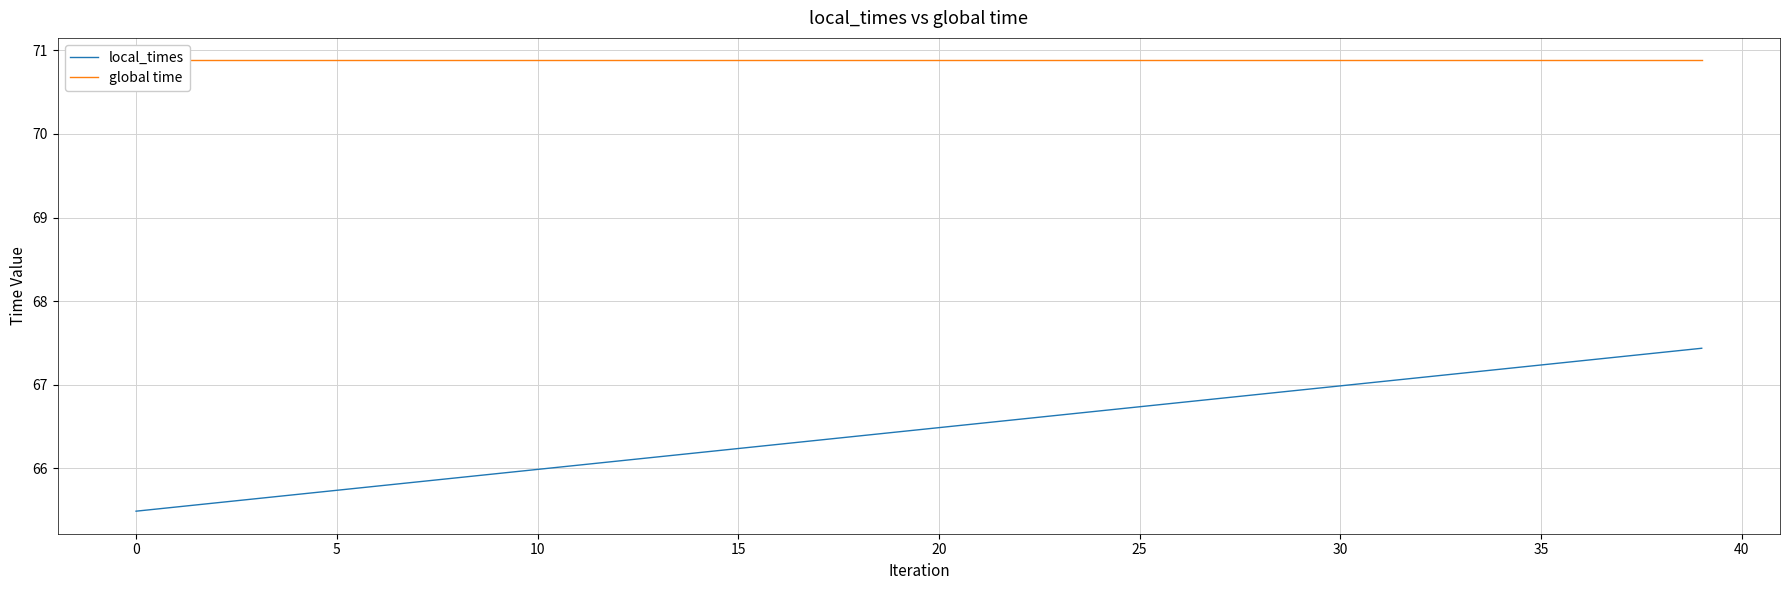

Rank the series by their average value, from lowest to highest.

local_times, global time